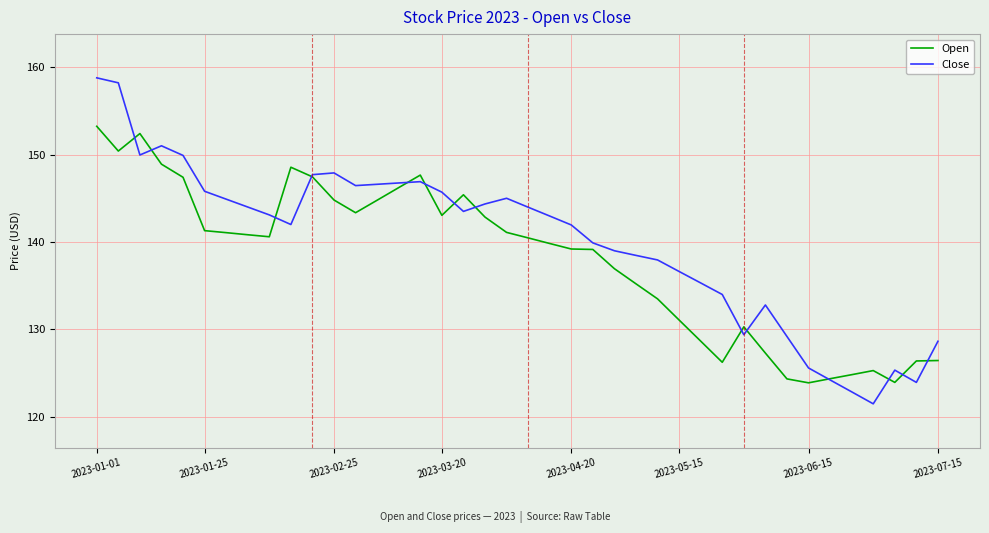

What is the minimum value for Open?

123.9